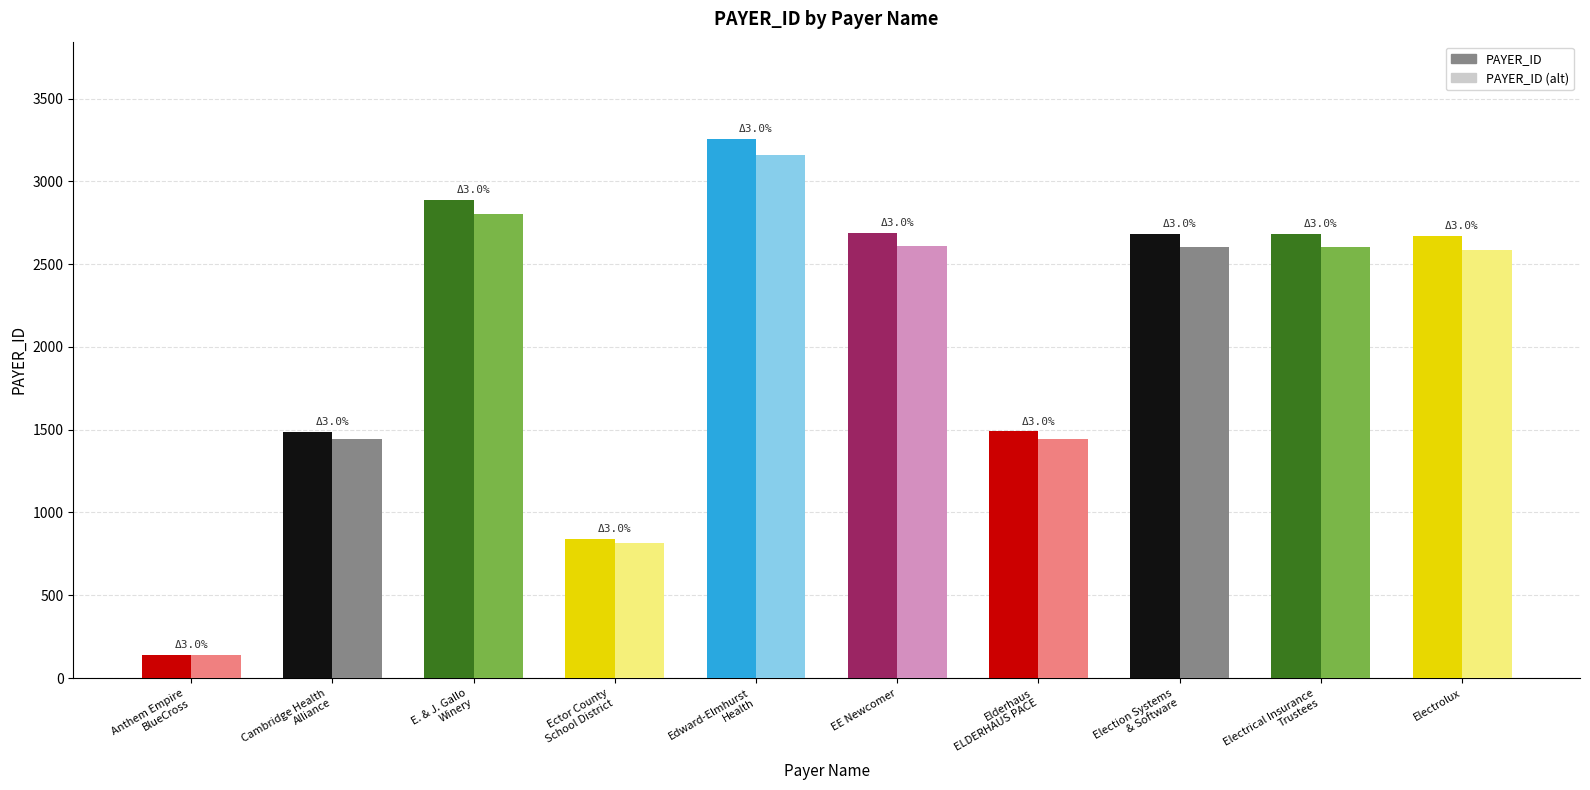

Which series has the largest range (max minus min)?

PAYER_ID